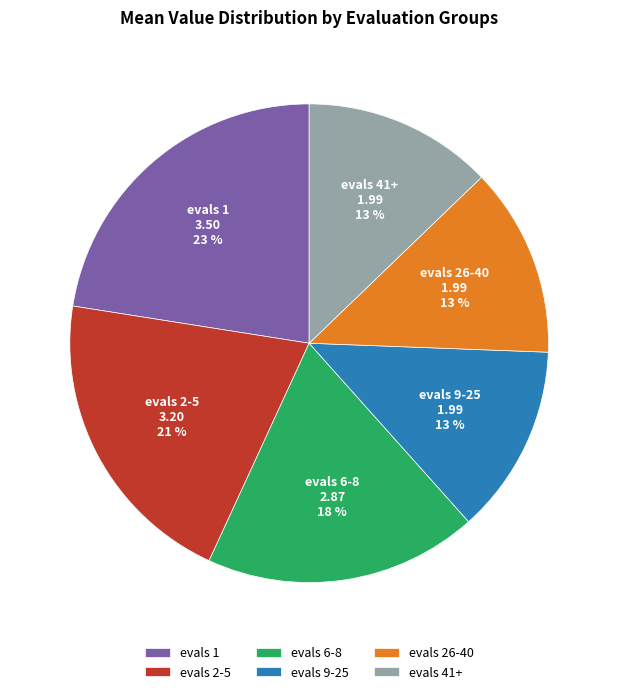

True or false: evals 6-8 accounts for 18% of the total.

True